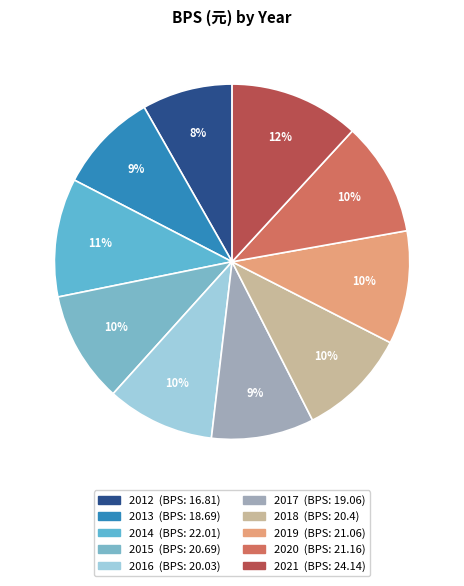

What is the largest slice in the pie chart?

2021